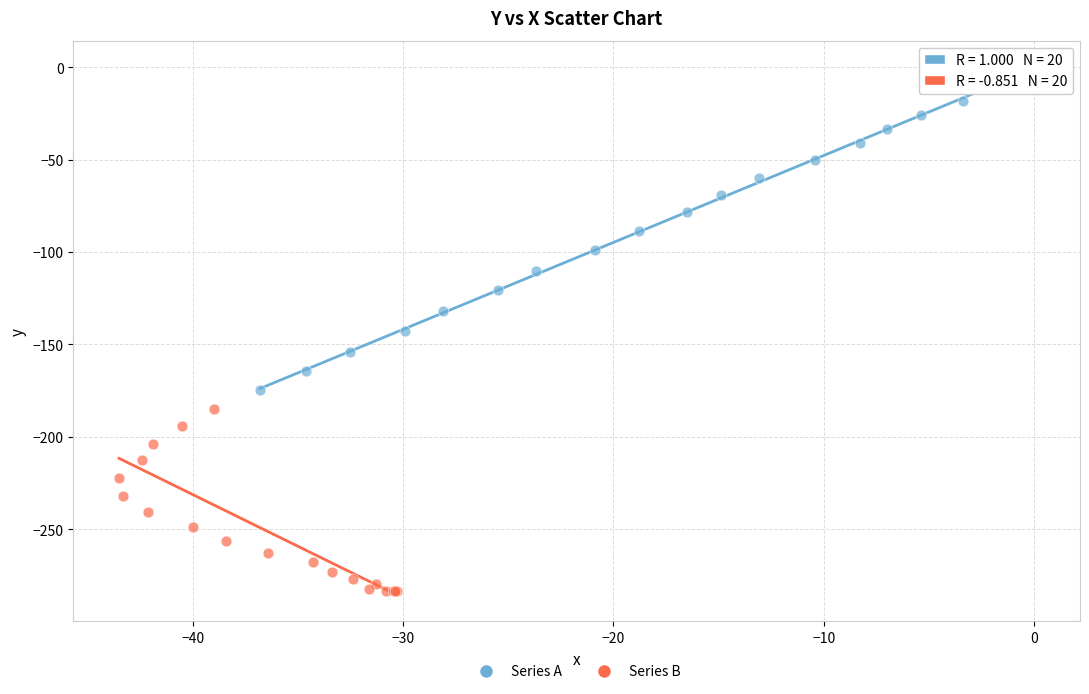

Which series reaches the minimum Y coordinate?

Series B